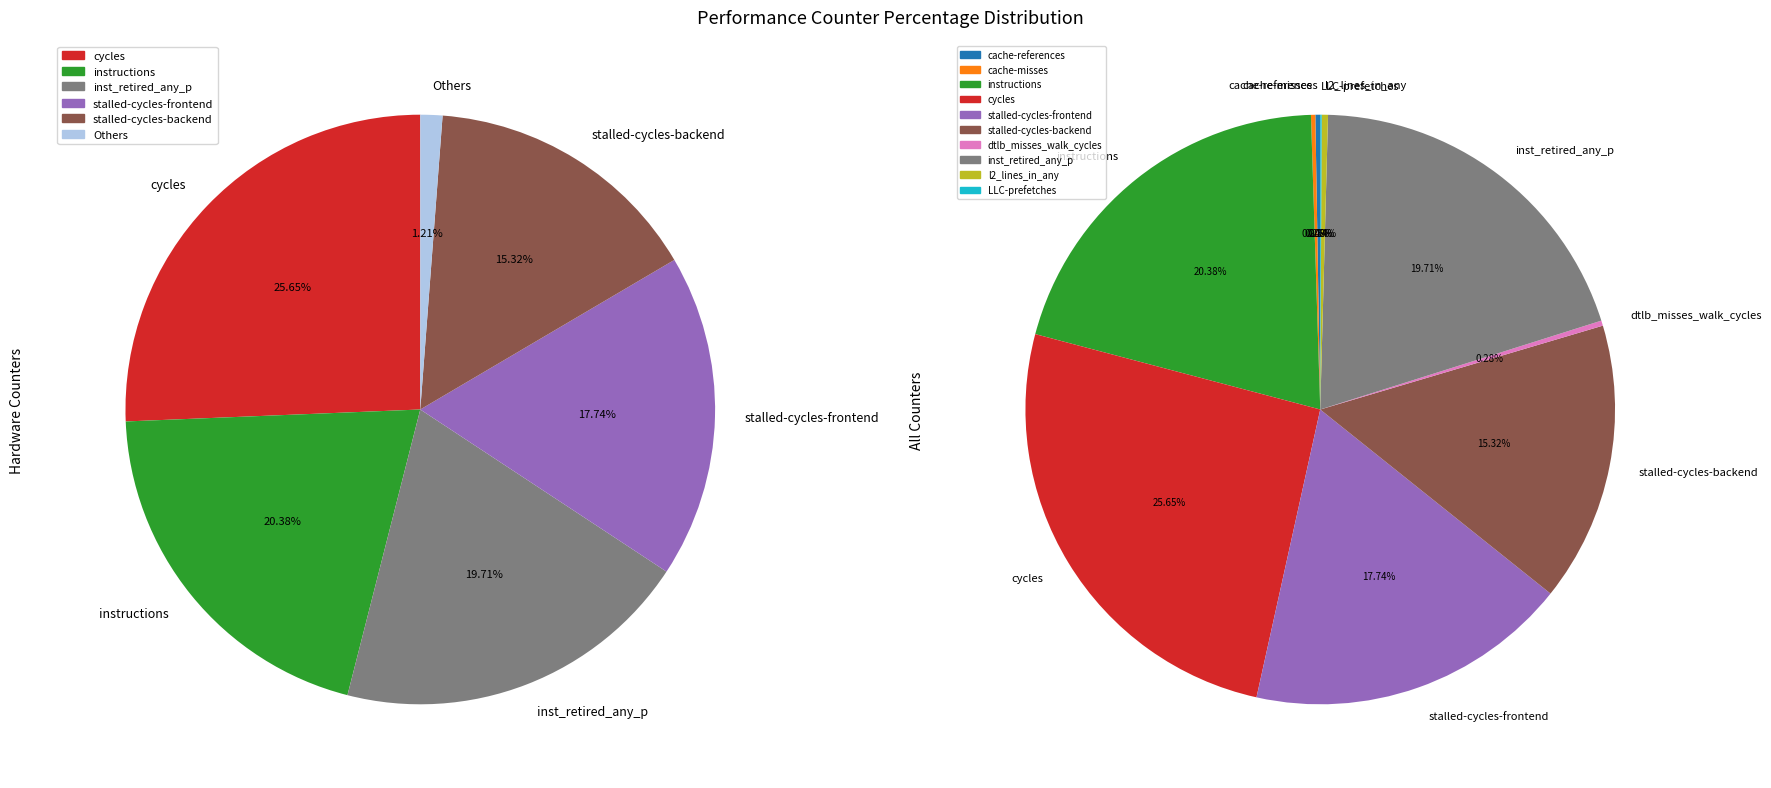

How many slices are in this pie chart?

10